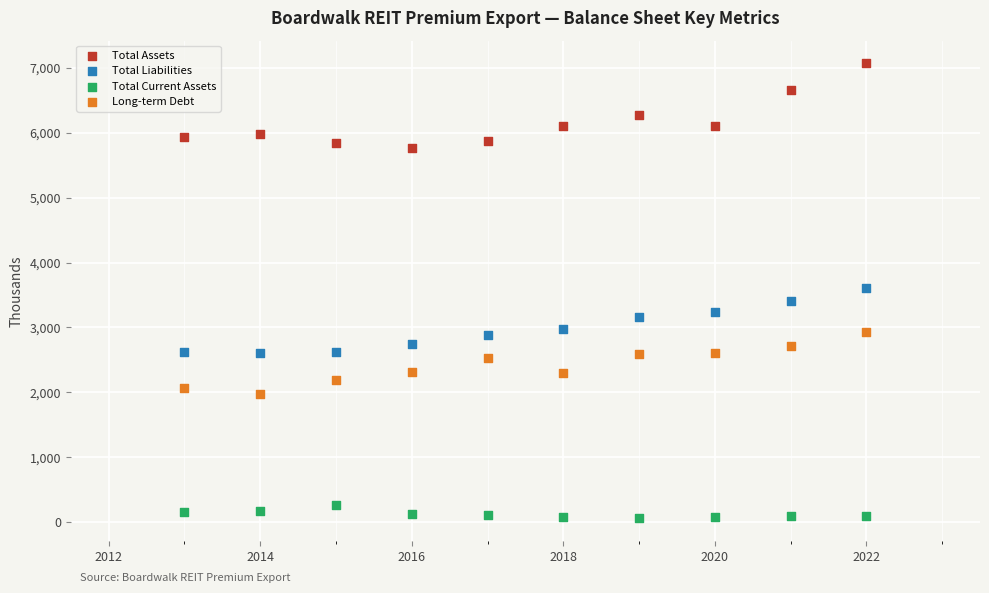

Across all data points, what is the range of X values (max minus min)?

9.0